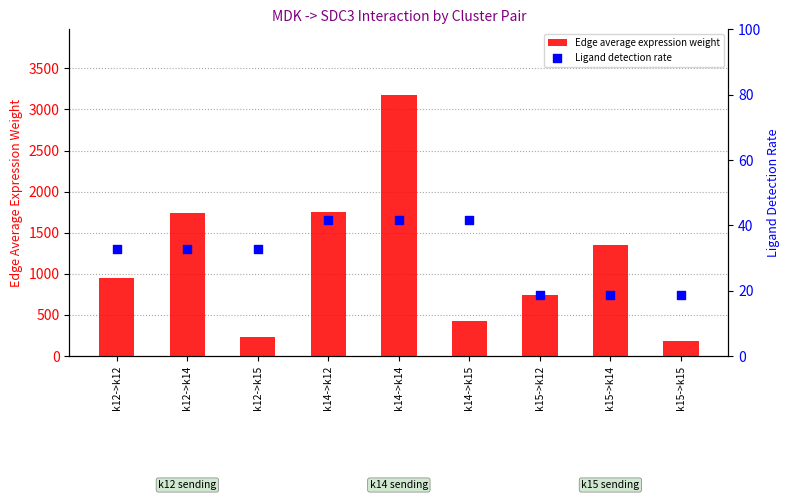

Is the value of Ligand detection rate at k14->k15 greater than the value of Edge average expression weight at k15->k15?

No